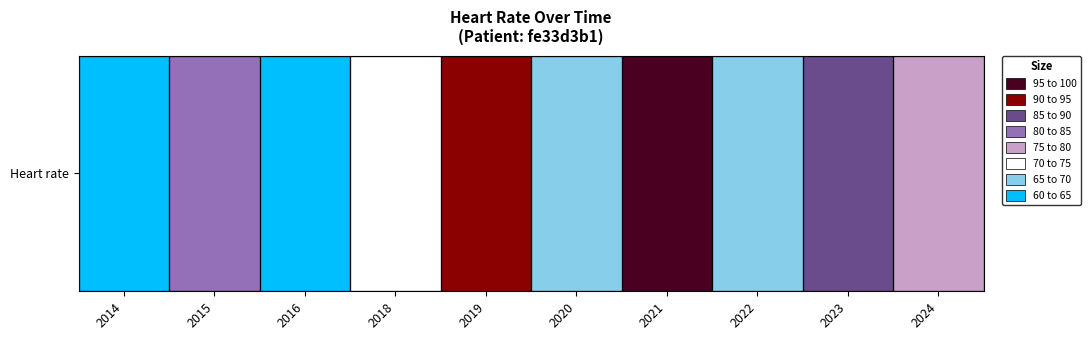

Reading left to right, extract all data points from this chart.

2014=64	2015=80	2016=63	2018=71	2019=94	2020=67	2021=99	2022=65	2023=87	2024=78